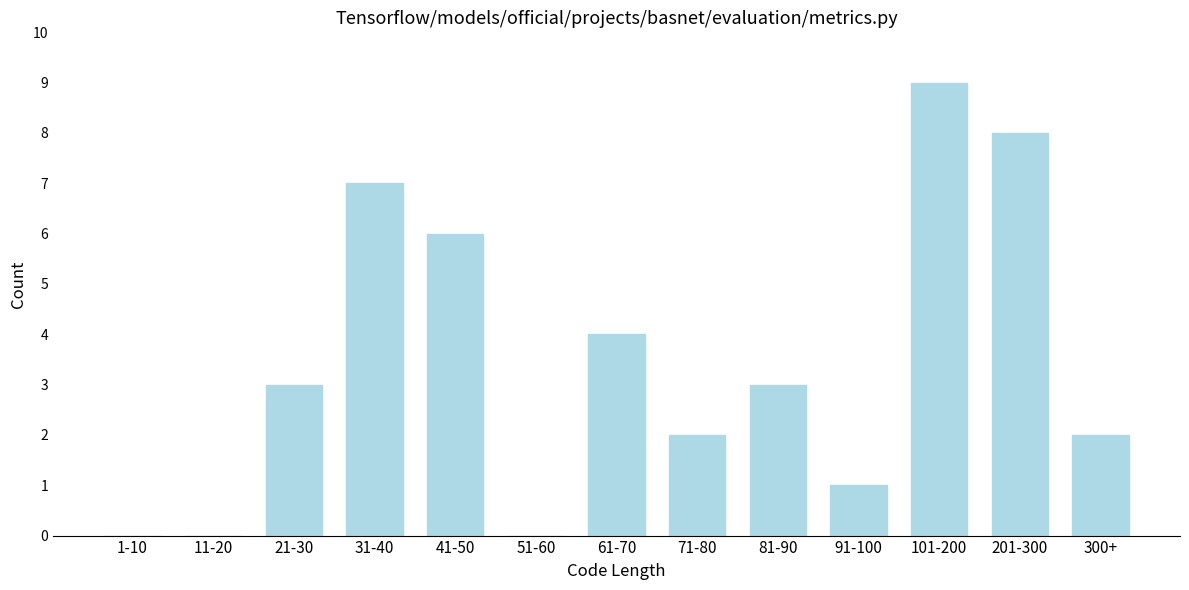

Reading left to right, extract all data points from this chart.

1-10=0	11-20=0	21-30=3	31-40=7	41-50=6	51-60=0	61-70=4	71-80=2	81-90=3	91-100=1	101-200=9	201-300=8	300+=2